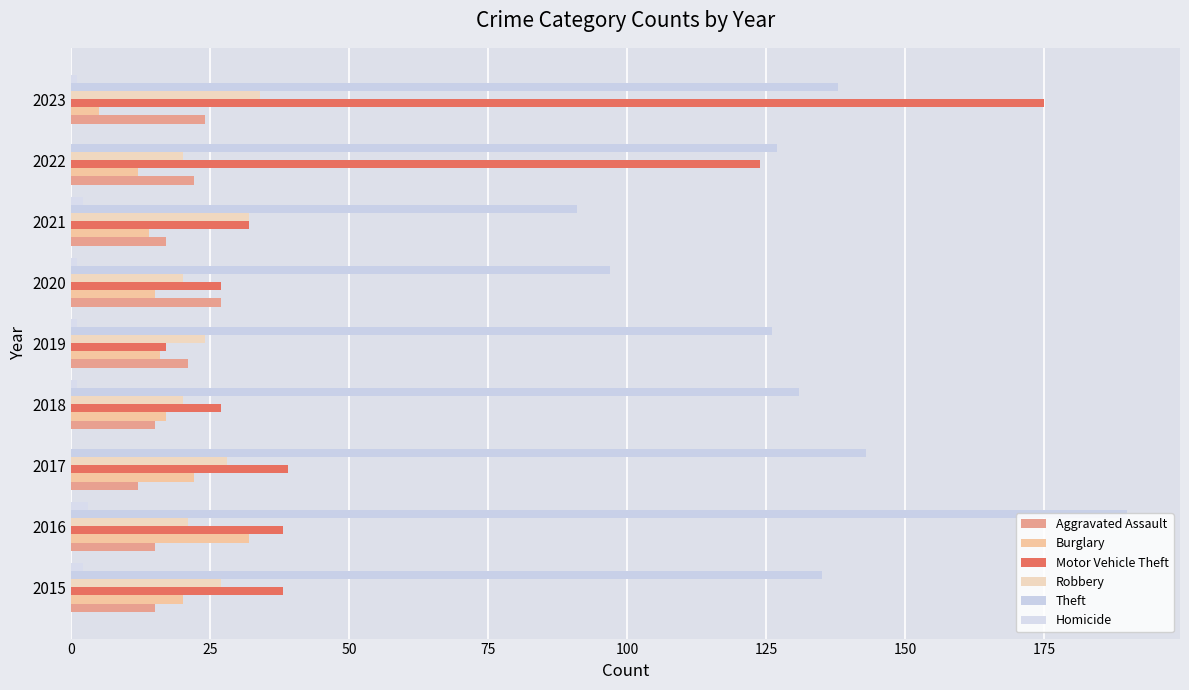

Which category has the highest value across all series?

2016